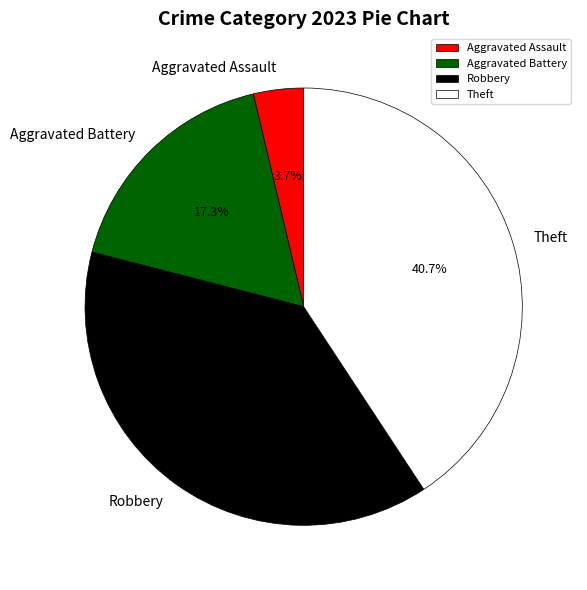

Rank the categories by value from highest to lowest.

Theft, Robbery, Aggravated Battery, Aggravated Assault